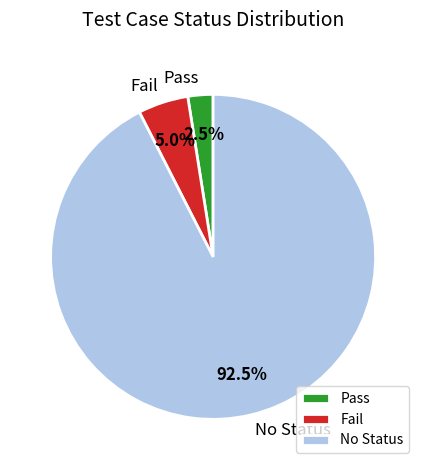

Is the sum of Pass and No Status greater than half?

Yes